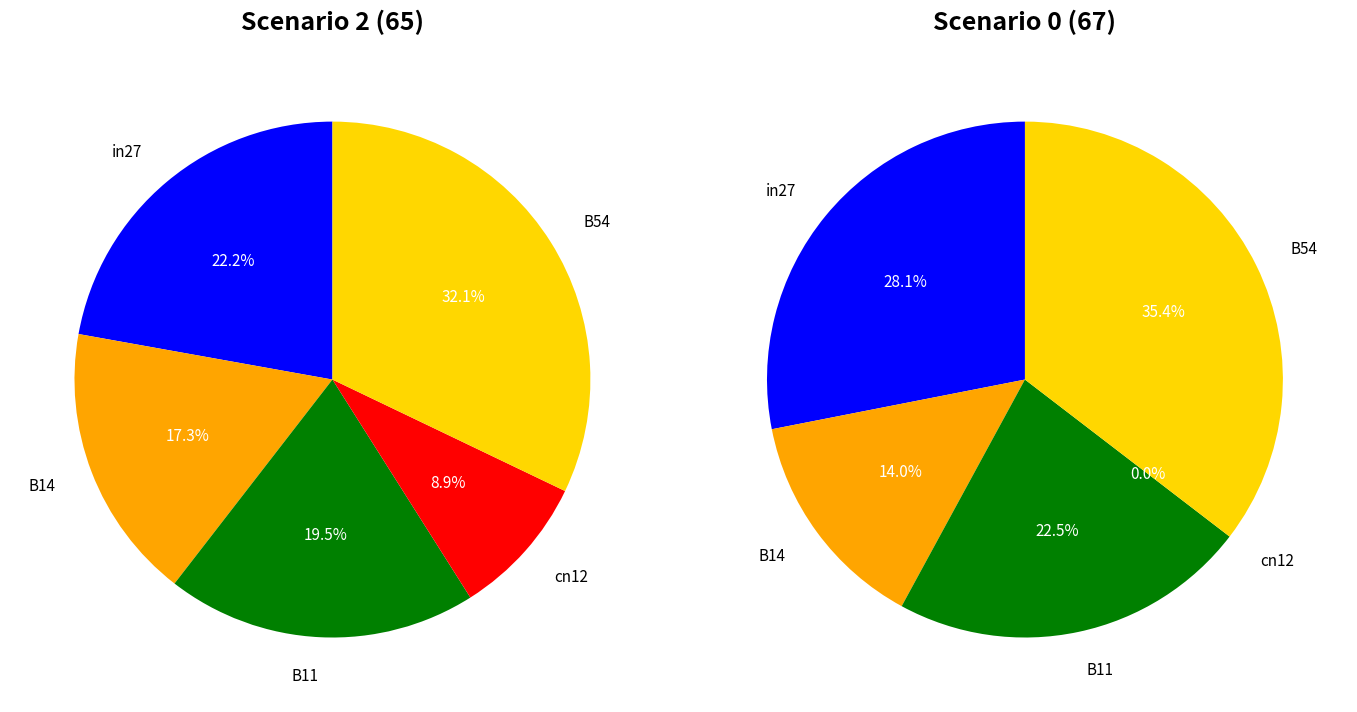

To the nearest percent, what is the difference between the cn12 and B14 slice percentages?

8%